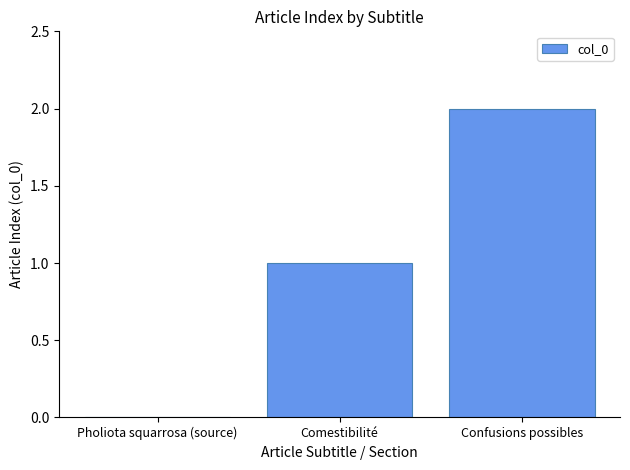

Is it true that the value at Comestibilité is 1?

True